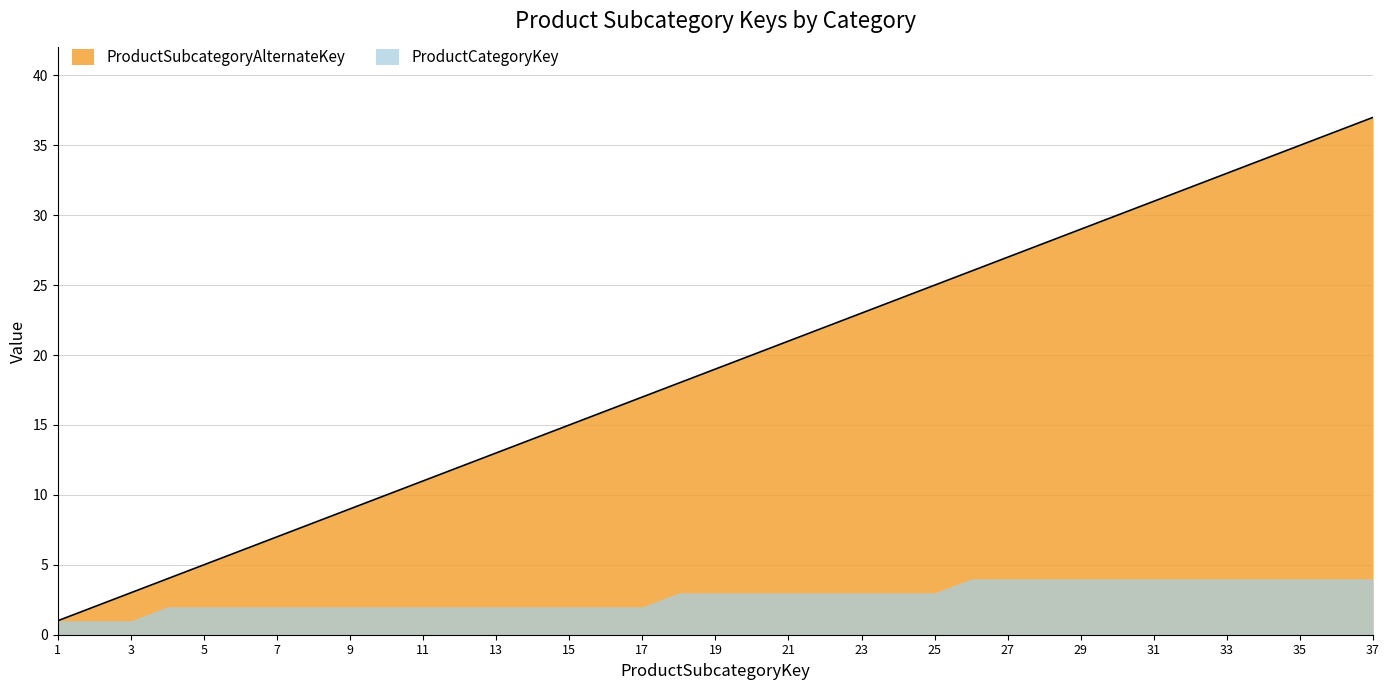

What is the value of the 6th point from the left?

6